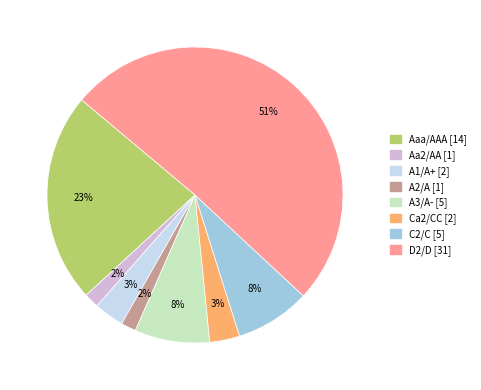

True or false: Ca2/CC accounts for 25% of the total.

False